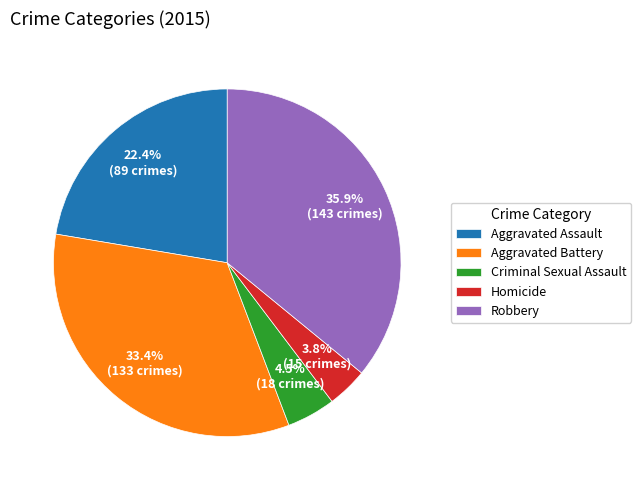

Does Criminal Sexual Assault represent more than half of the total?

No